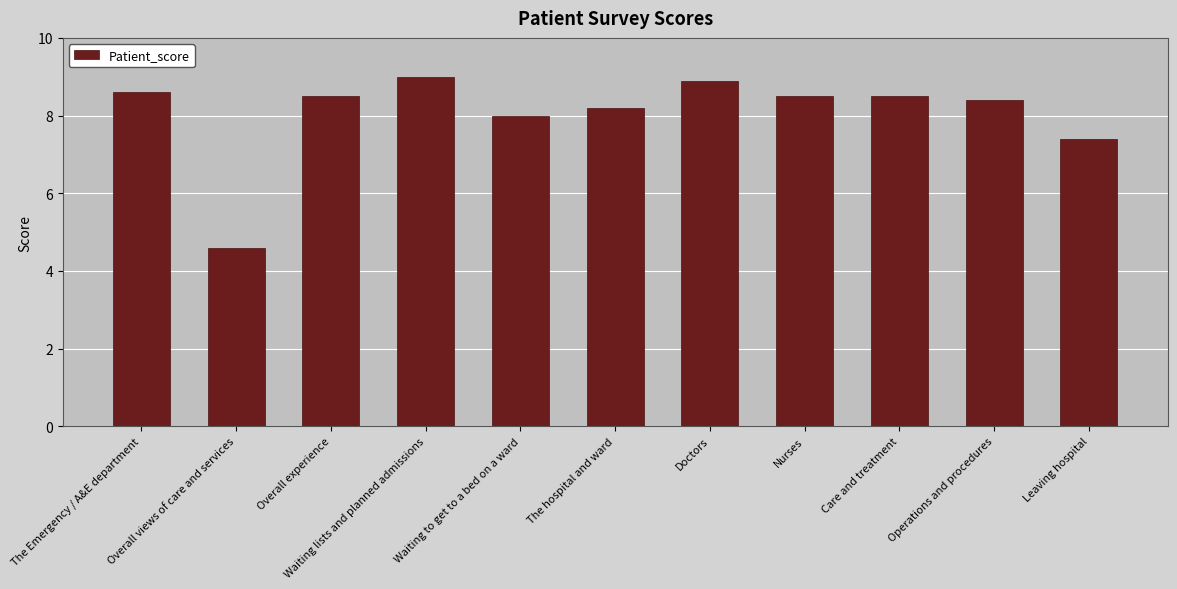

Reading left to right, list all the values displayed in this chart.

8.6	4.6	8.5	9.0	8.0	8.2	8.9	8.5	8.5	8.4	7.4